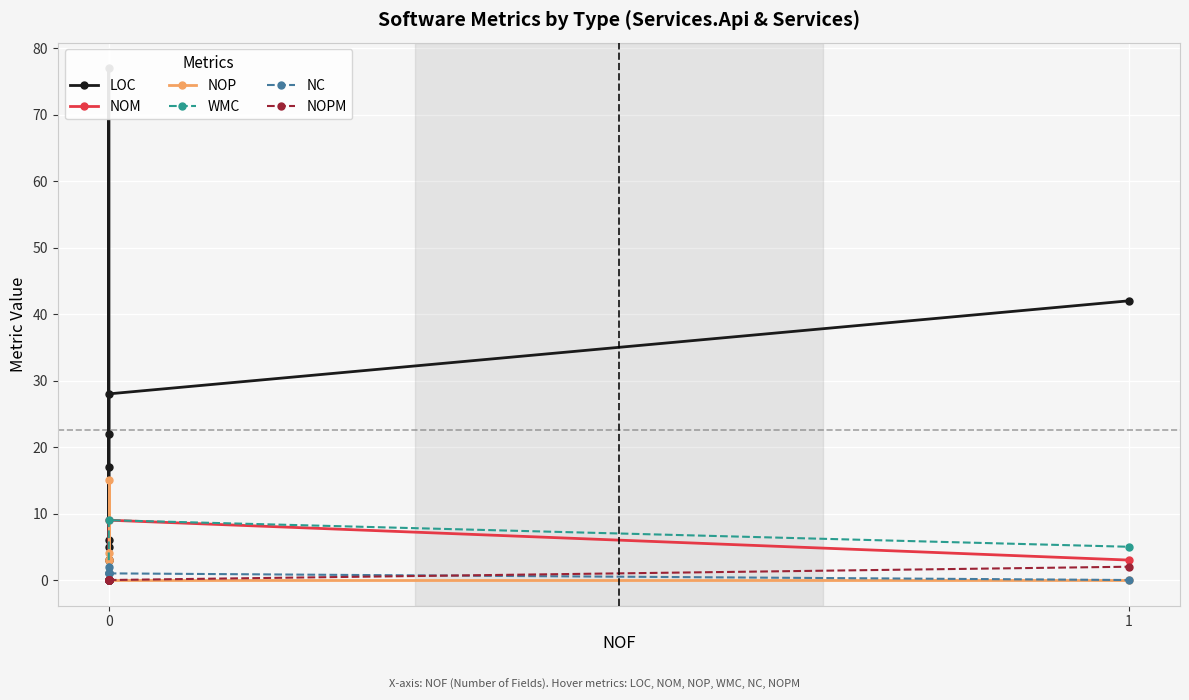

What is the difference between the maximum and minimum values in the LOC series?

74